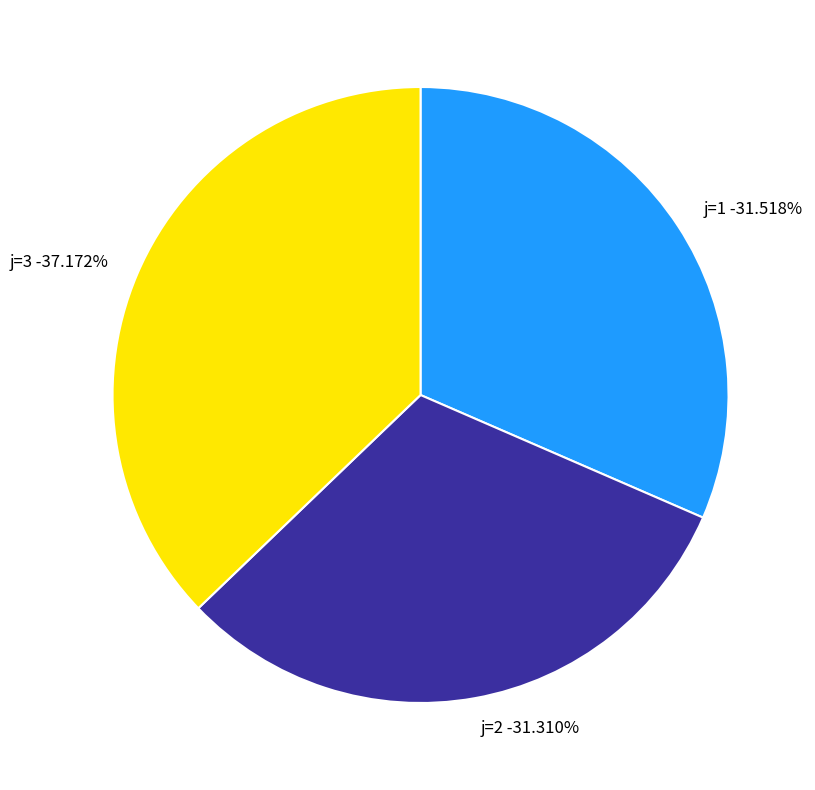

Does any single category account for the majority?

Yes